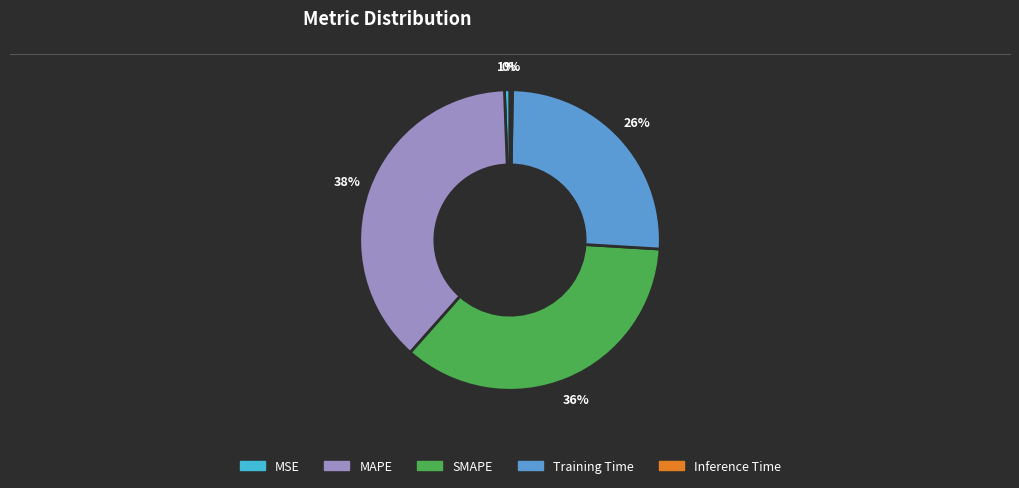

Is it true that Training Time is 20% of the pie?

False